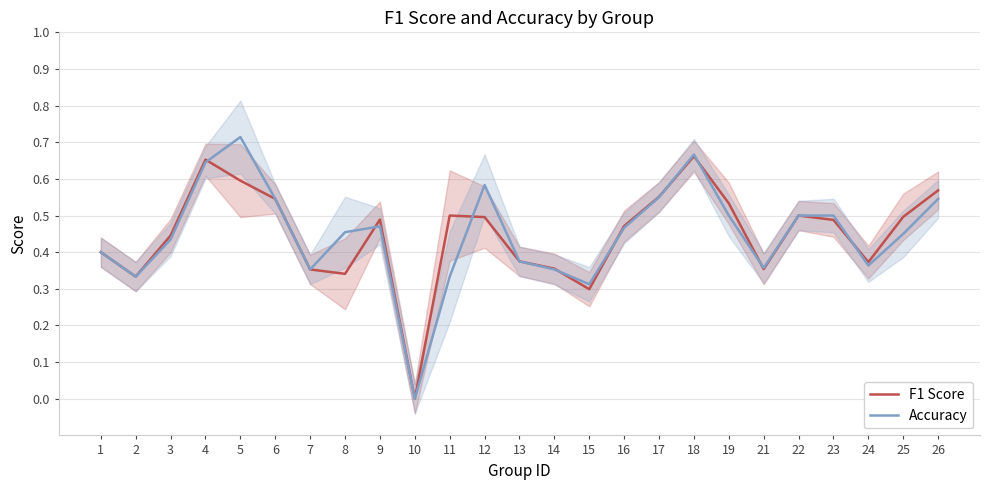

Where do F1 Score and Accuracy first cross each other?

4 and 5